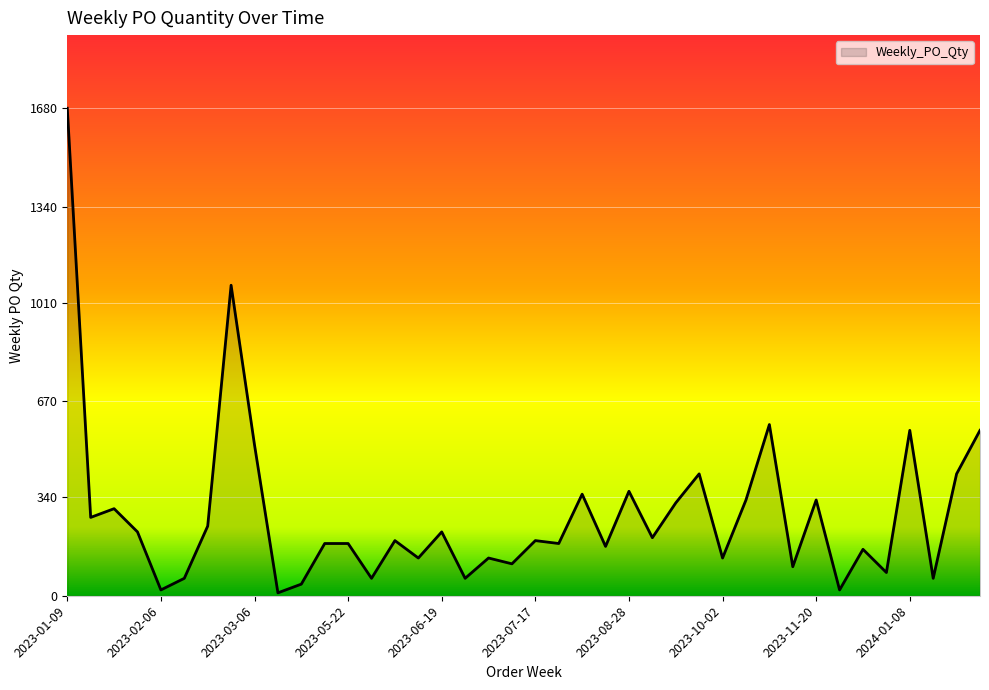

What is the difference between the maximum and minimum values?

1670